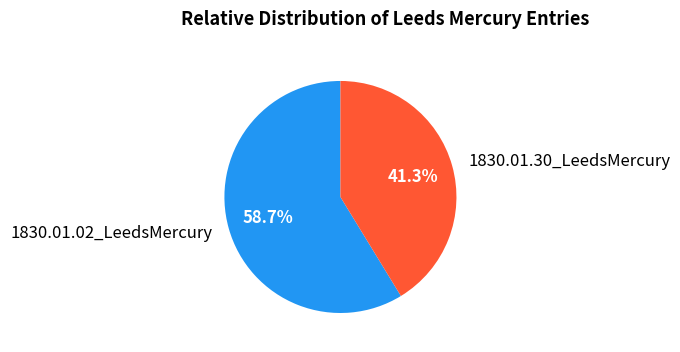

What percentage is the 1830.01.30_LeedsMercury slice, to the nearest percent?

41%